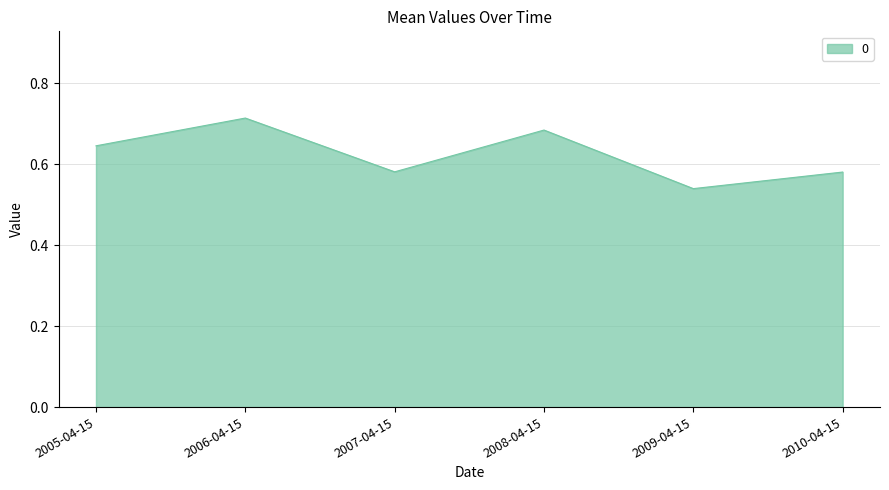

At which label is the value closest to 0?

2009-04-15